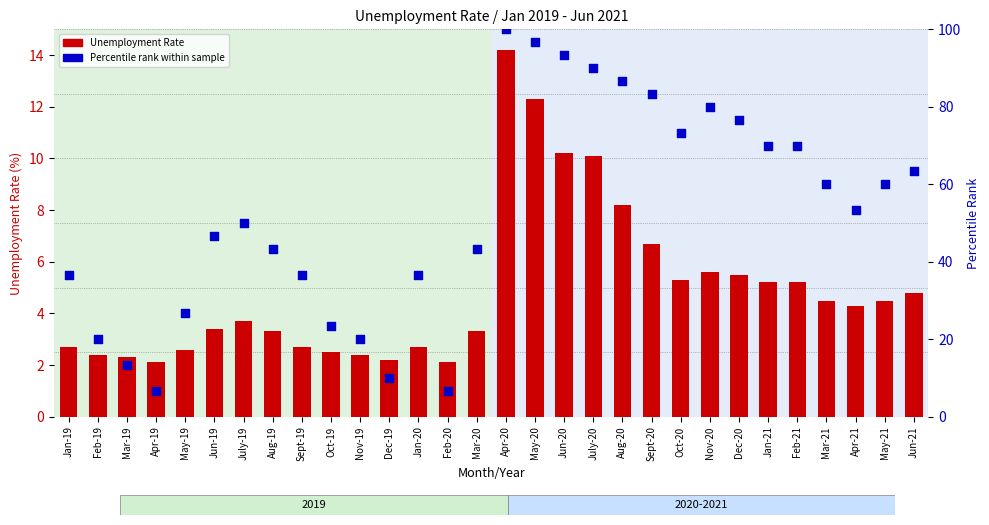

At how many categories does at least one series exceed 84?

5